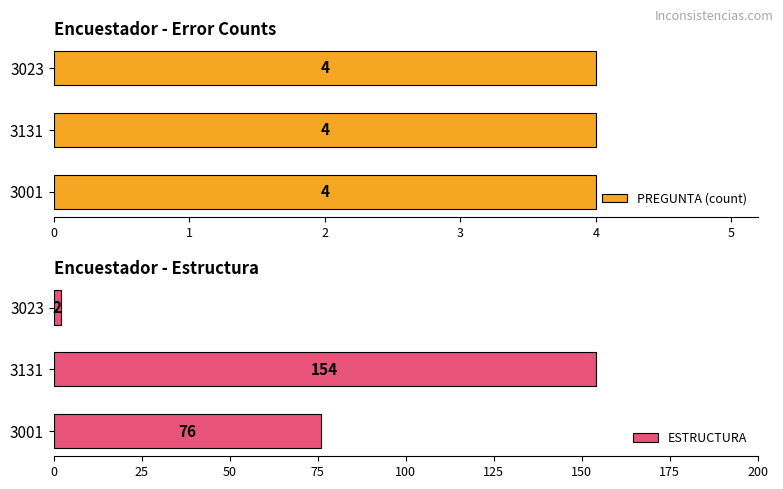

Rank the series by their maximum value, from highest to lowest.

ESTRUCTURA, PREGUNTA (count)